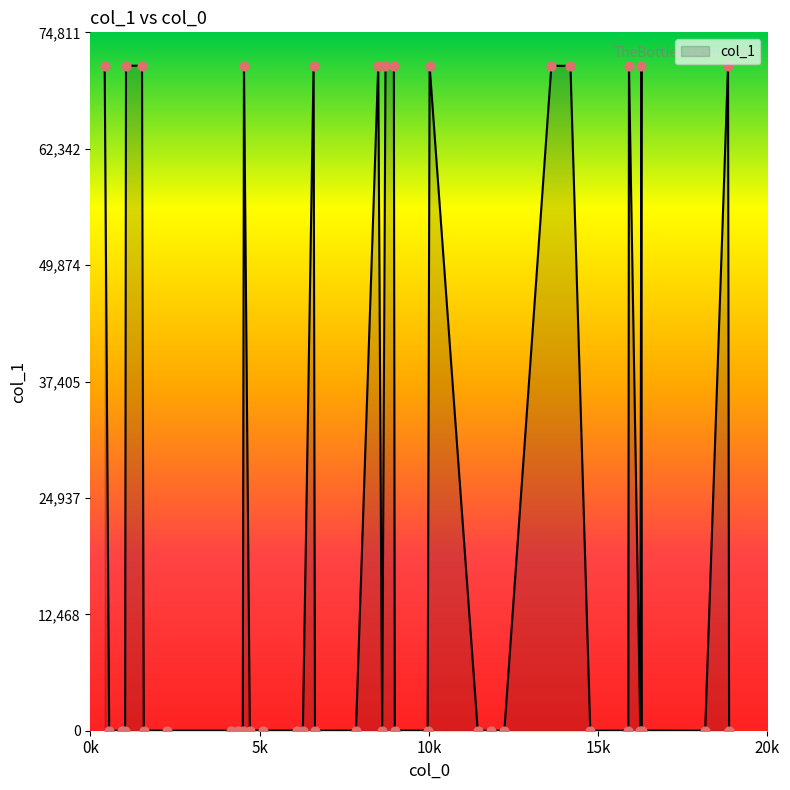

What is the maximum value shown in the chart?

71249